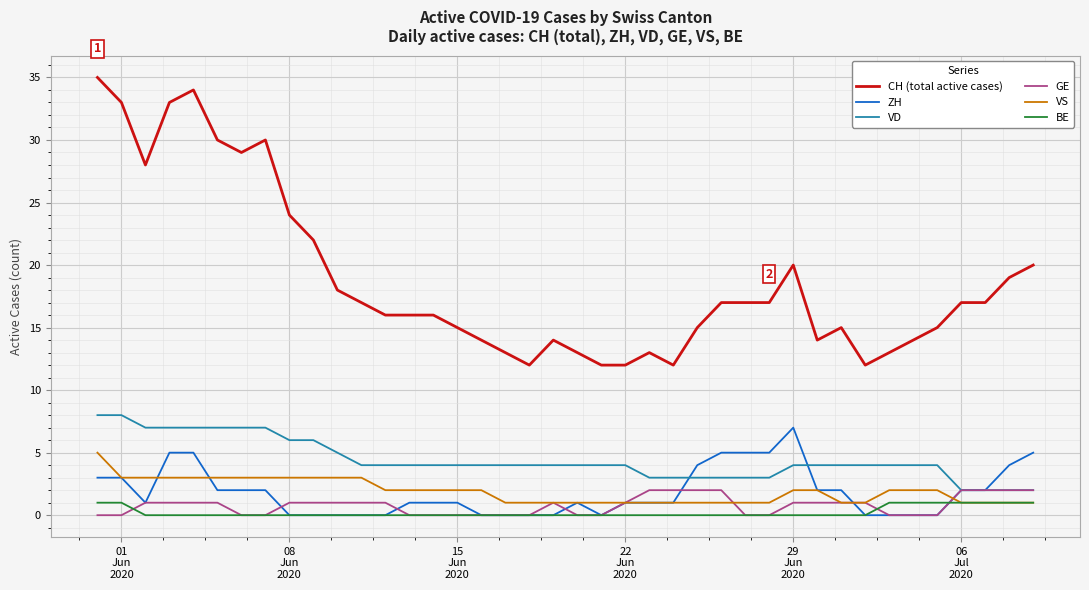

True or false: GE and CH (total active cases) cross at least once.

False